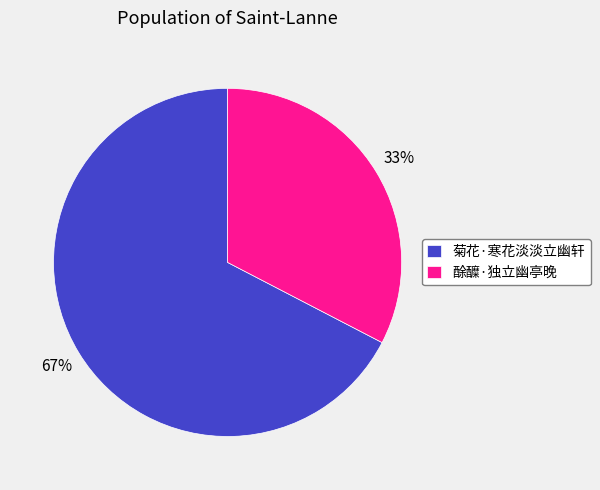

How many segments does this pie chart have?

2